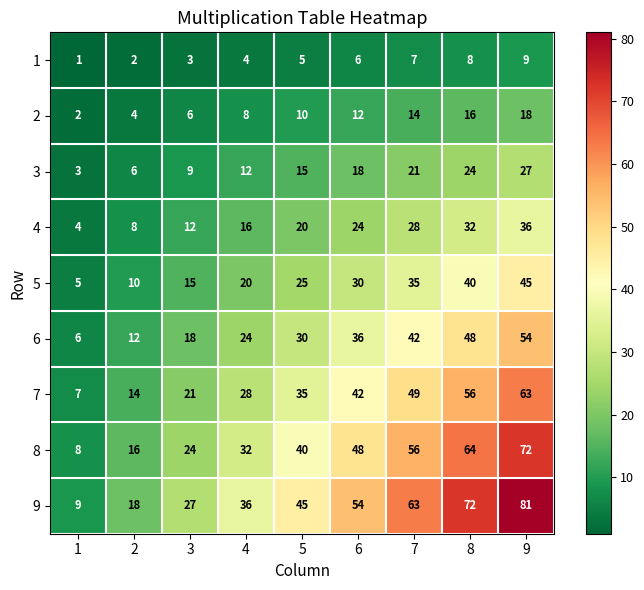

At which category is the sum across all series the highest?

9